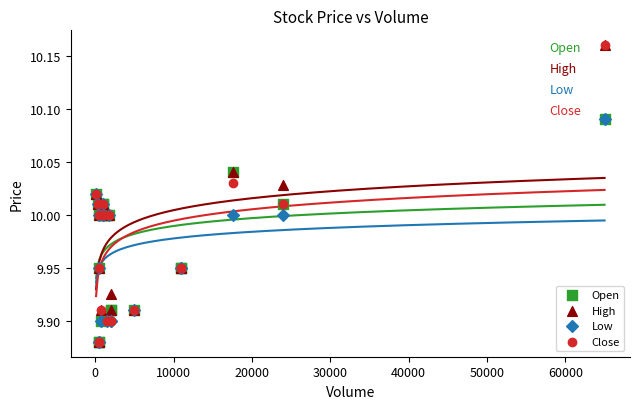

What are all the series names shown in the legend?

Open, High, Low, Close